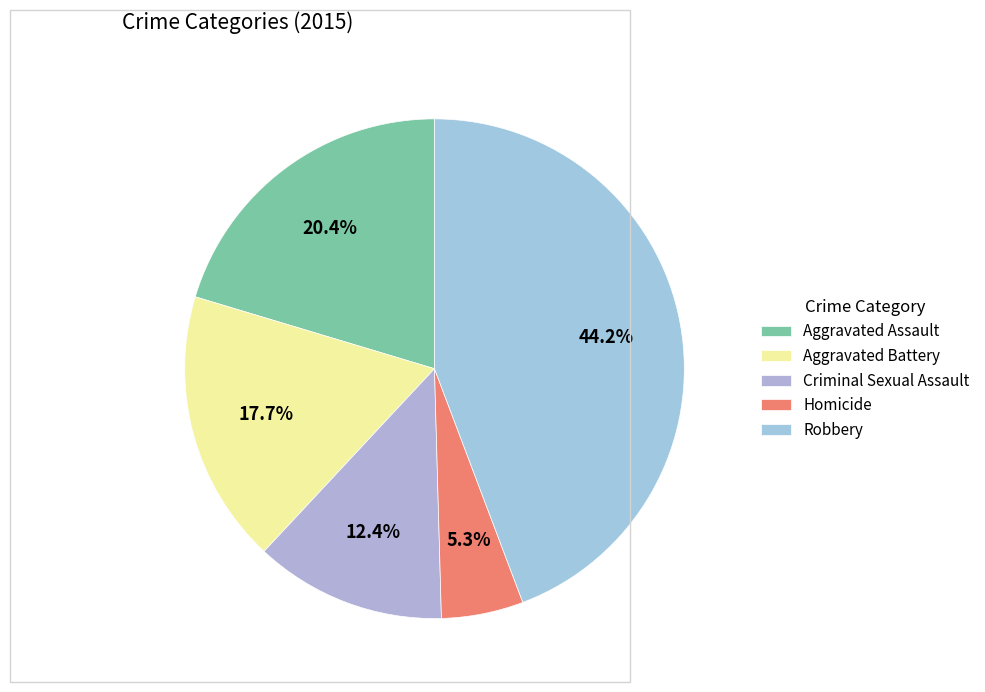

Is it true that Robbery is 44% of the pie?

True